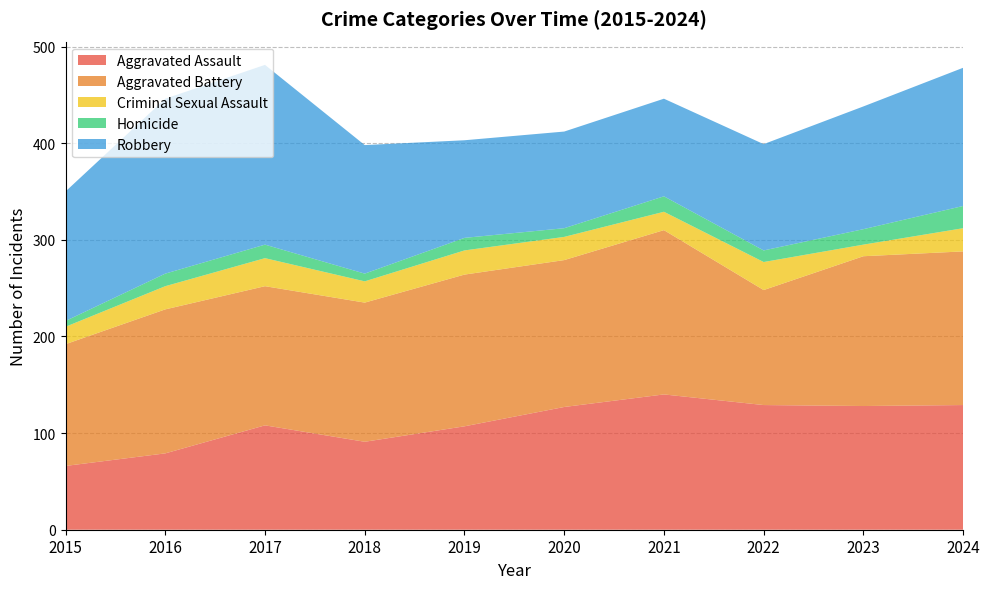

Which series has the largest range (max minus min)?

Robbery